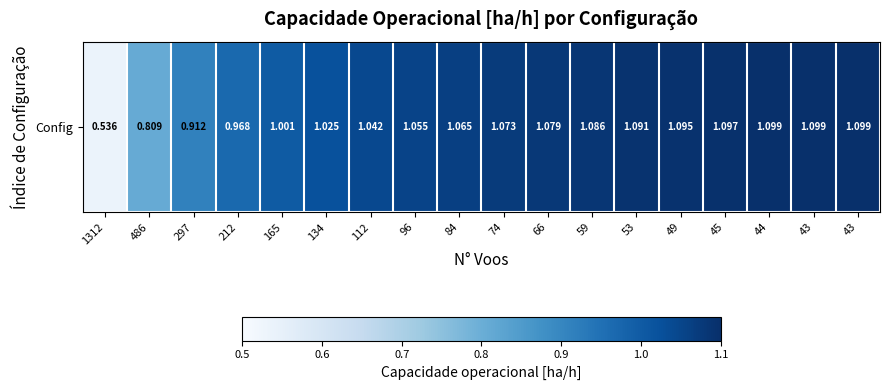

Count the number of categories in the chart.

18